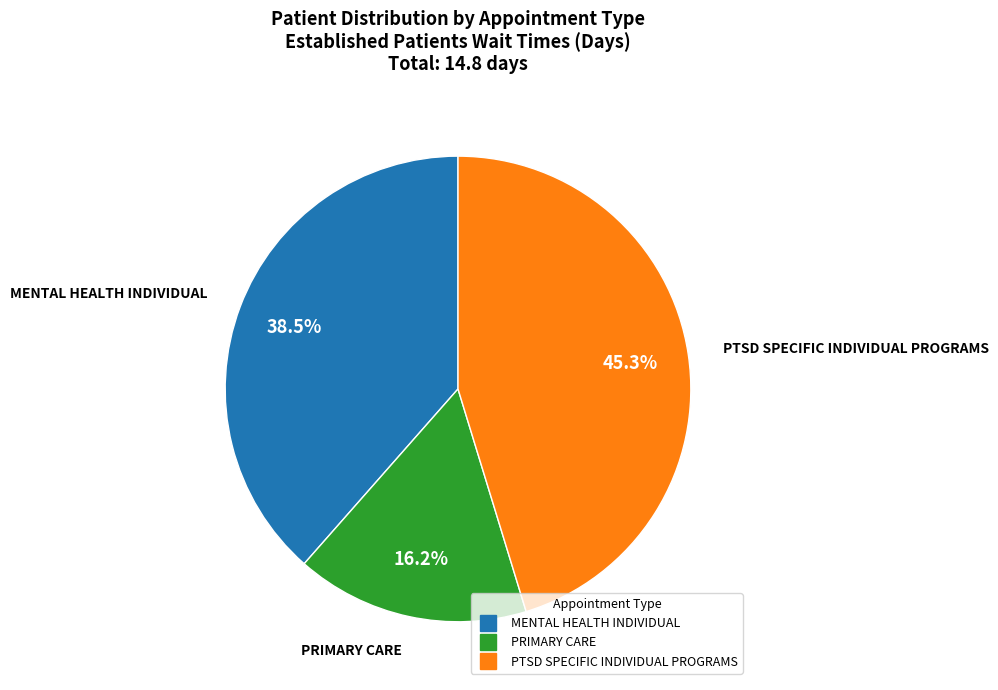

How many slices are in this pie chart?

3